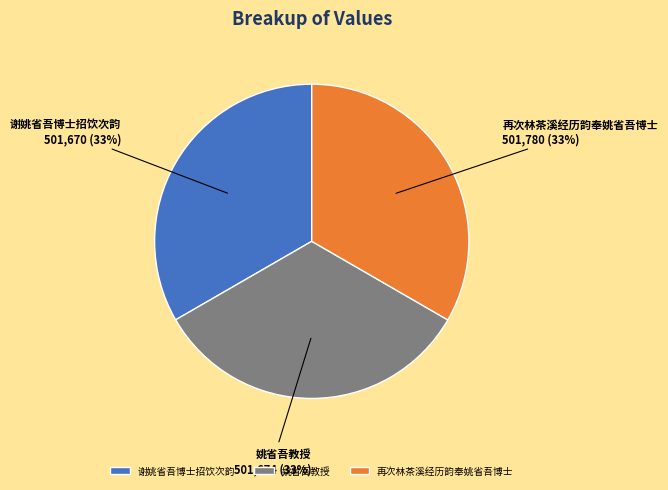

The 谢姚省吾博士招饮次韵 slice represents 21% of the pie. True or false?

False